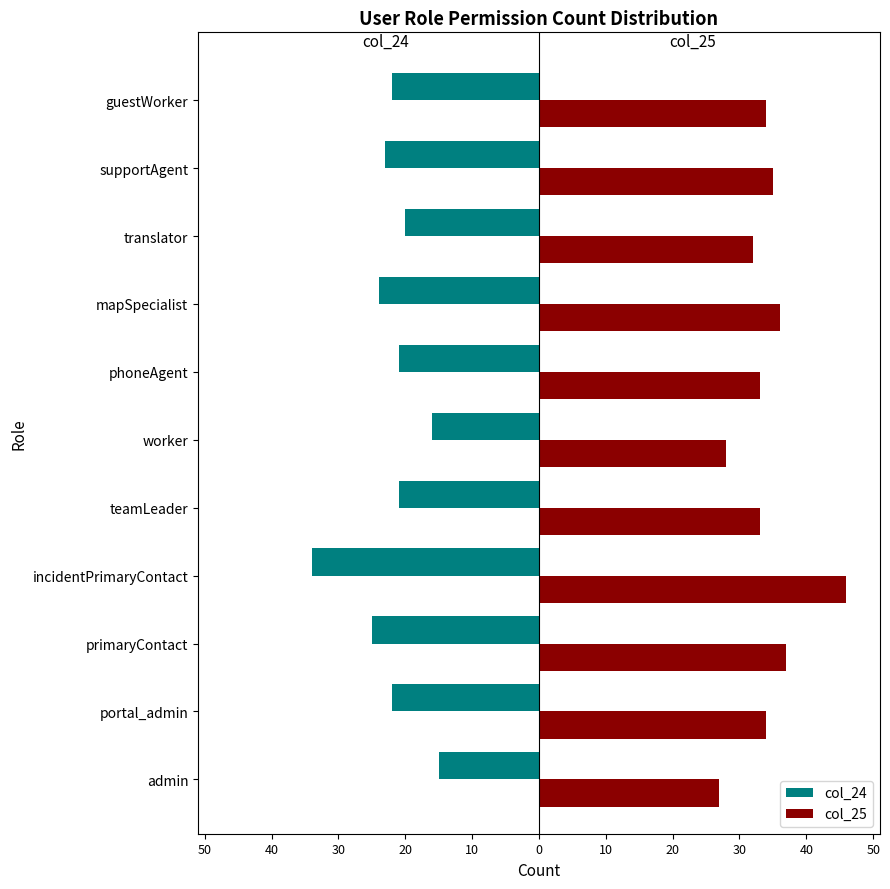

What is the lowest value of the col_24 series?

-34